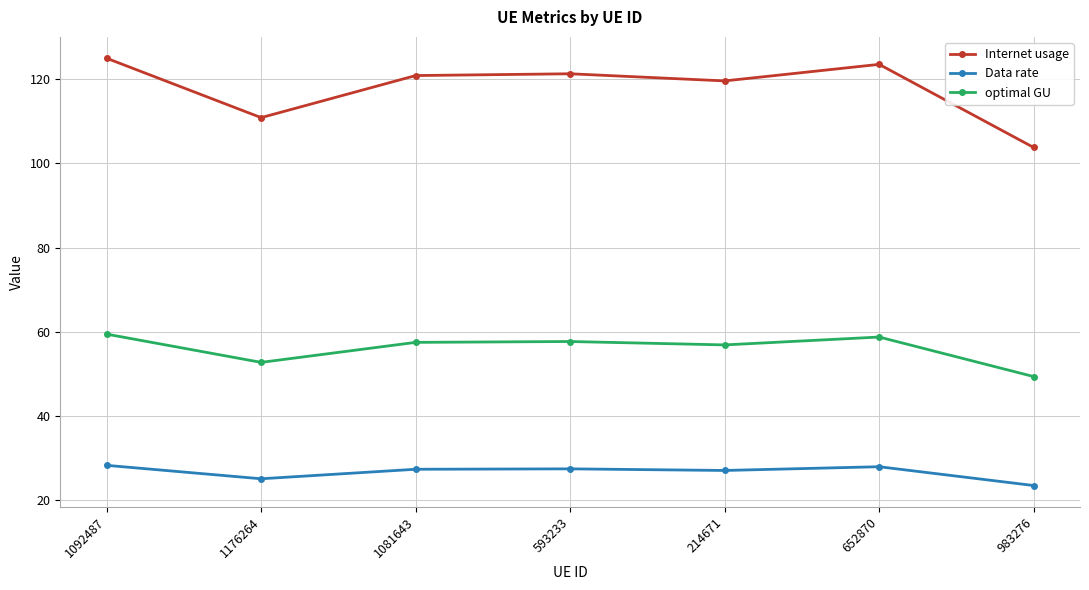

The Data rate series shows 40.8 at 214671. True or false?

False